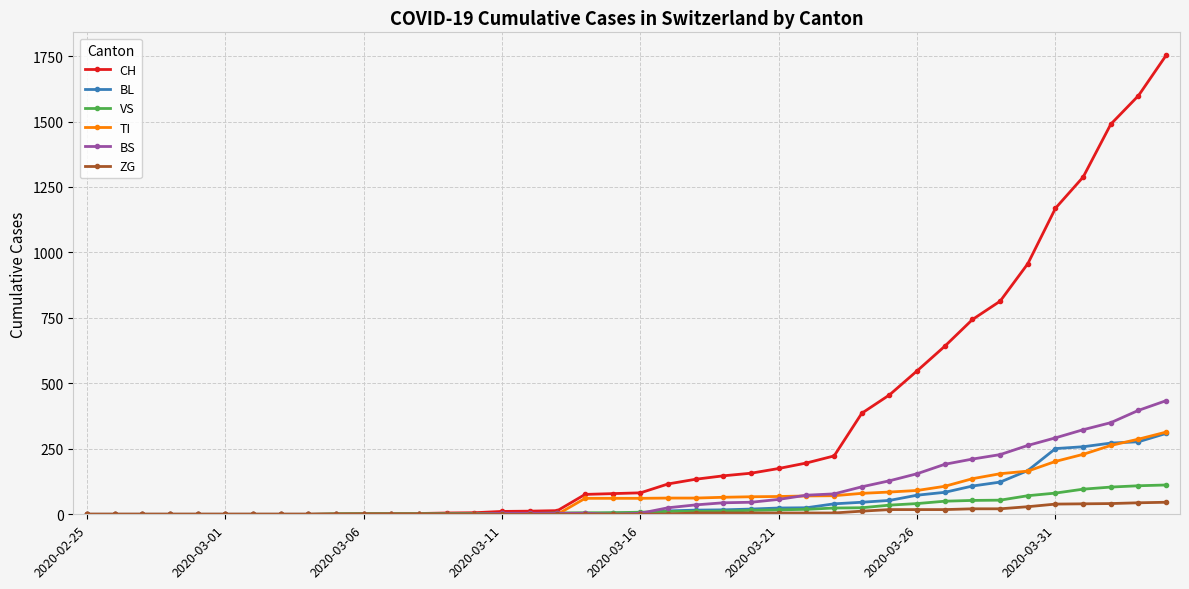

How many data points does each series have?

40